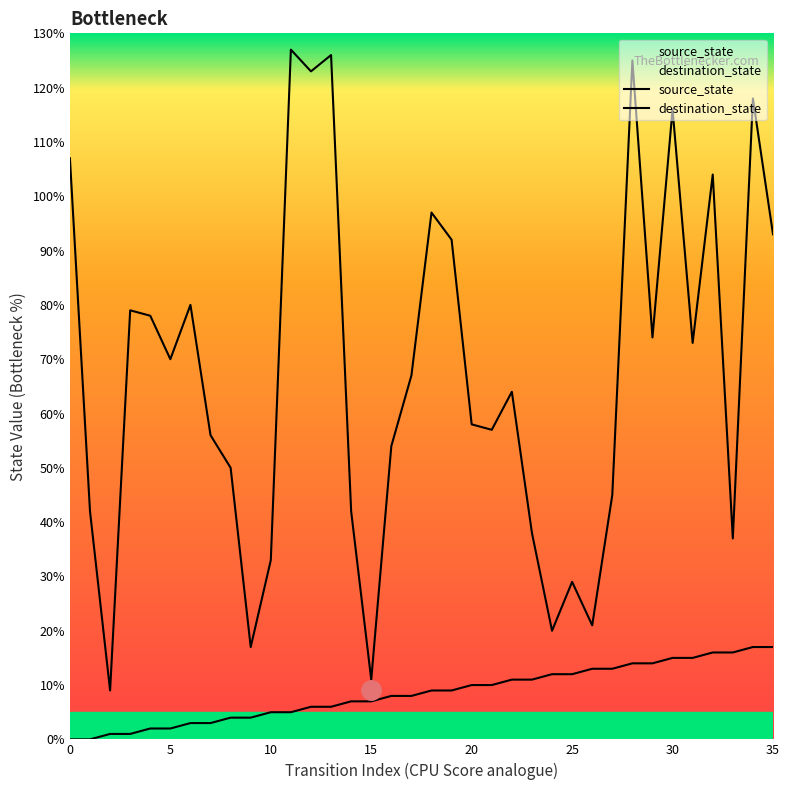

What is the total value across all series at 27?

58